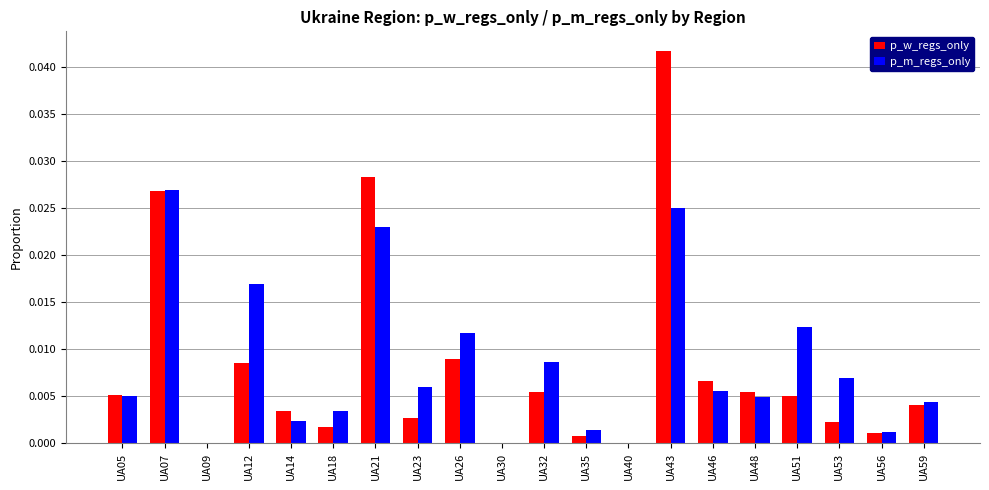

True or false: p_m_regs_only has a value of 0.0 at UA56.

True